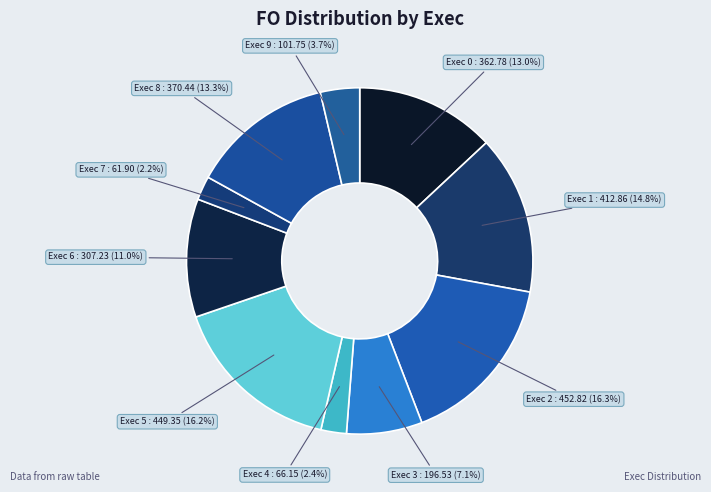

Does any single category account for the majority?

No